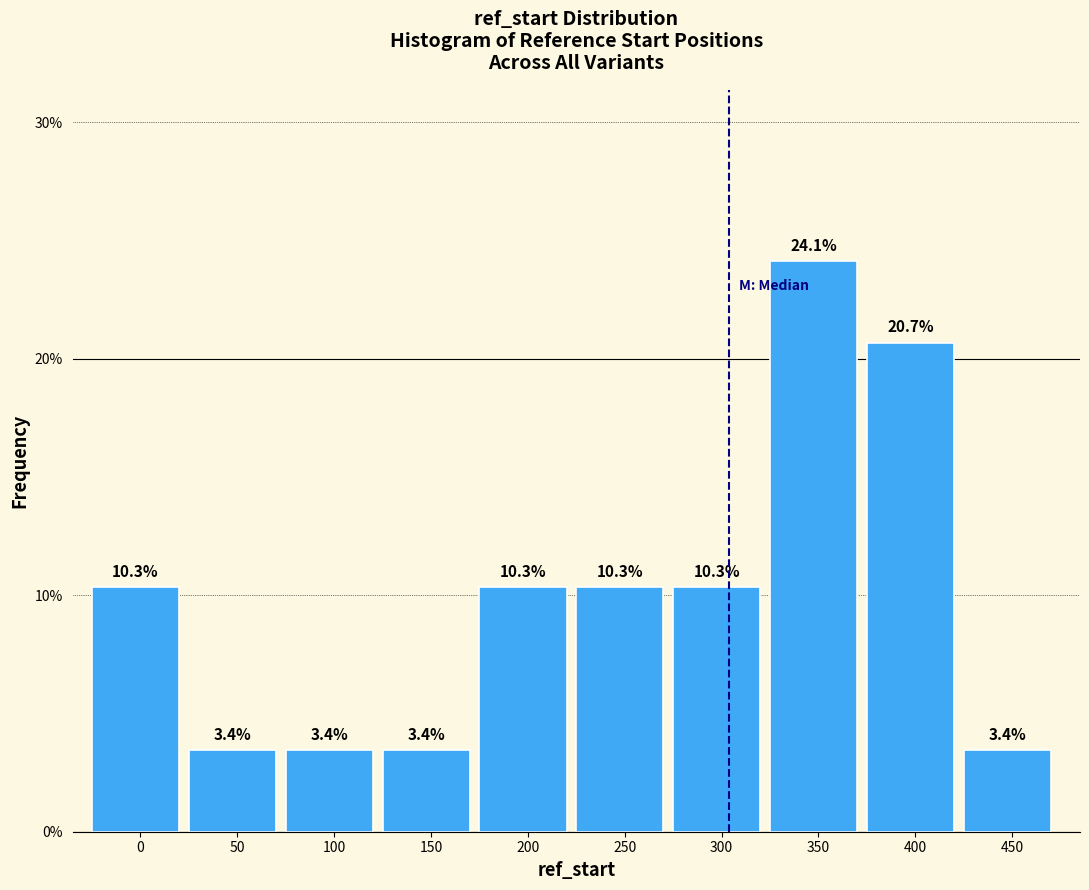

Reading right to left, what are all the values shown in this chart?

3.4	20.7	24.1	10.3	10.3	10.3	3.4	3.4	3.4	10.3